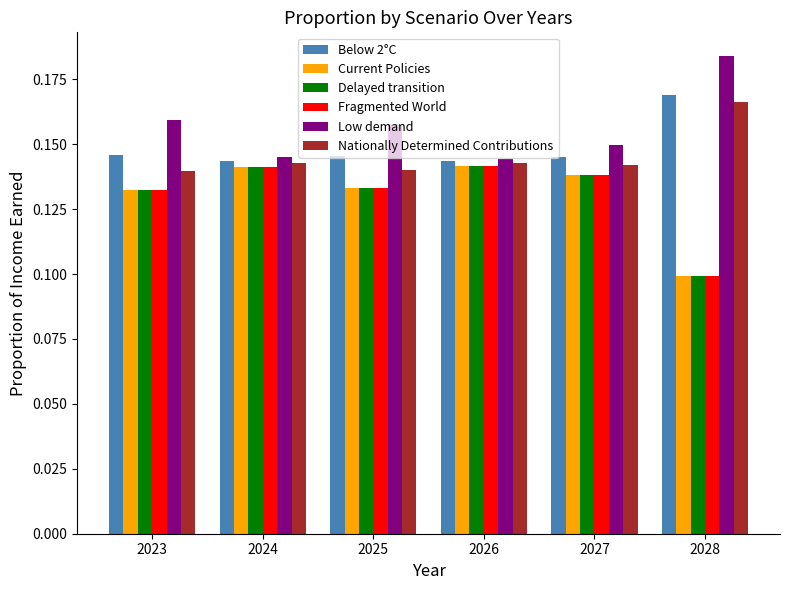

Which series has the largest total across all categories?

Low demand